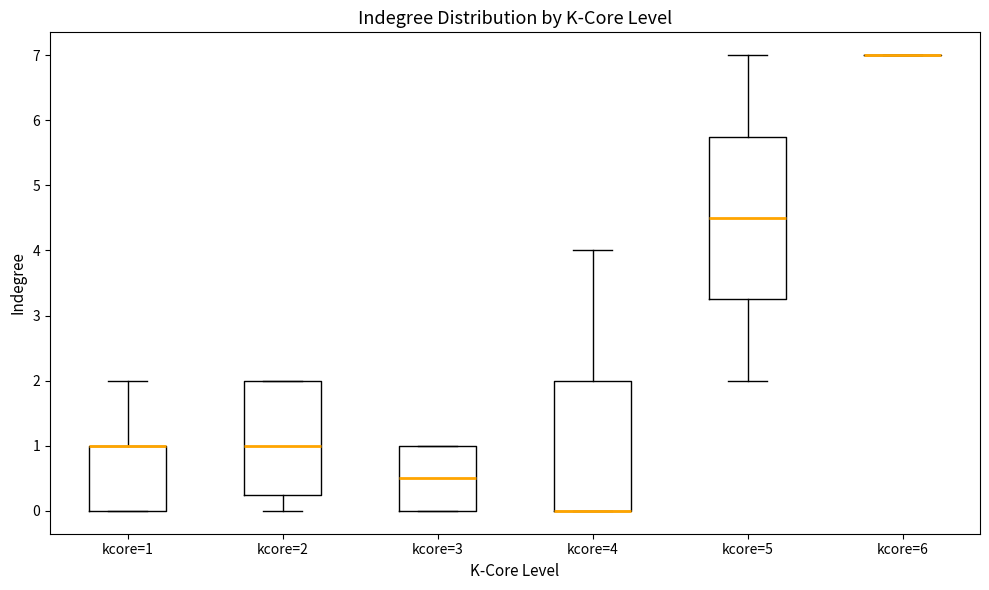

Reading left to right, transcribe this box plot: for each box, give where its median line is, the range the box spans, and where its two whiskers end, as read against the y-axis. The values are not printed on the chart, so give them approximately, as read against the axis.

kcore=1: median 1.0 (drawn on the box's upper edge), box 0.0 to 1.0, whiskers 0.0 to 2.0
kcore=2: median 1.0, box 0.3 to 2.0, whiskers 0.0 to 2.0
kcore=3: median 0.5, box 0.0 to 1.0, whiskers 0.0 to 1.0
kcore=4: median 0.0 (drawn on the box's lower edge), box 0.0 to 2.0, whiskers 0.0 to 4.0
kcore=5: median 4.5, box 3.3 to 5.8, whiskers 2.0 to 7.0
kcore=6: box collapsed to a line at 7.0, whiskers 7.0 to 7.0